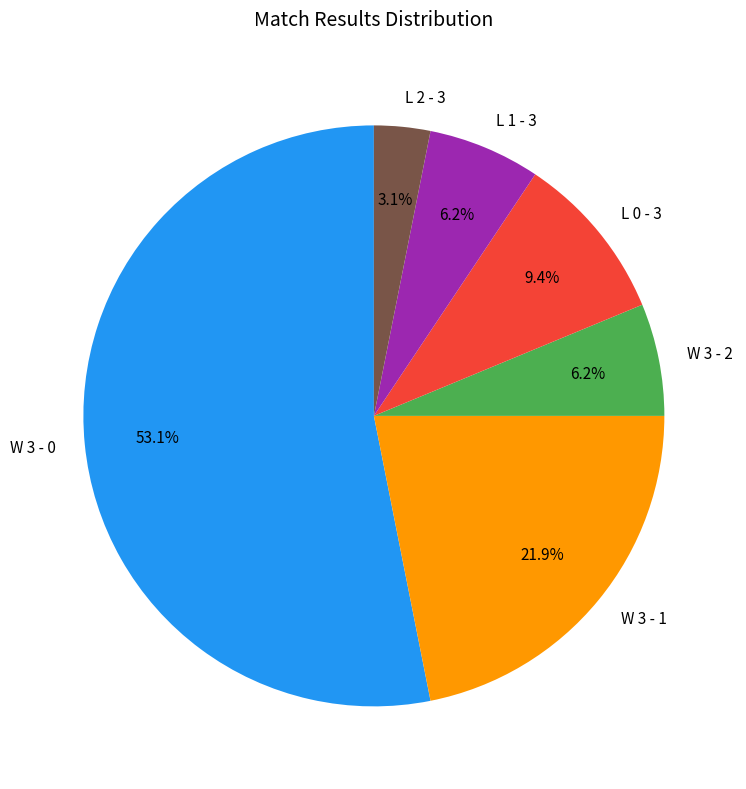

What is the largest slice in the pie chart?

W 3 - 0